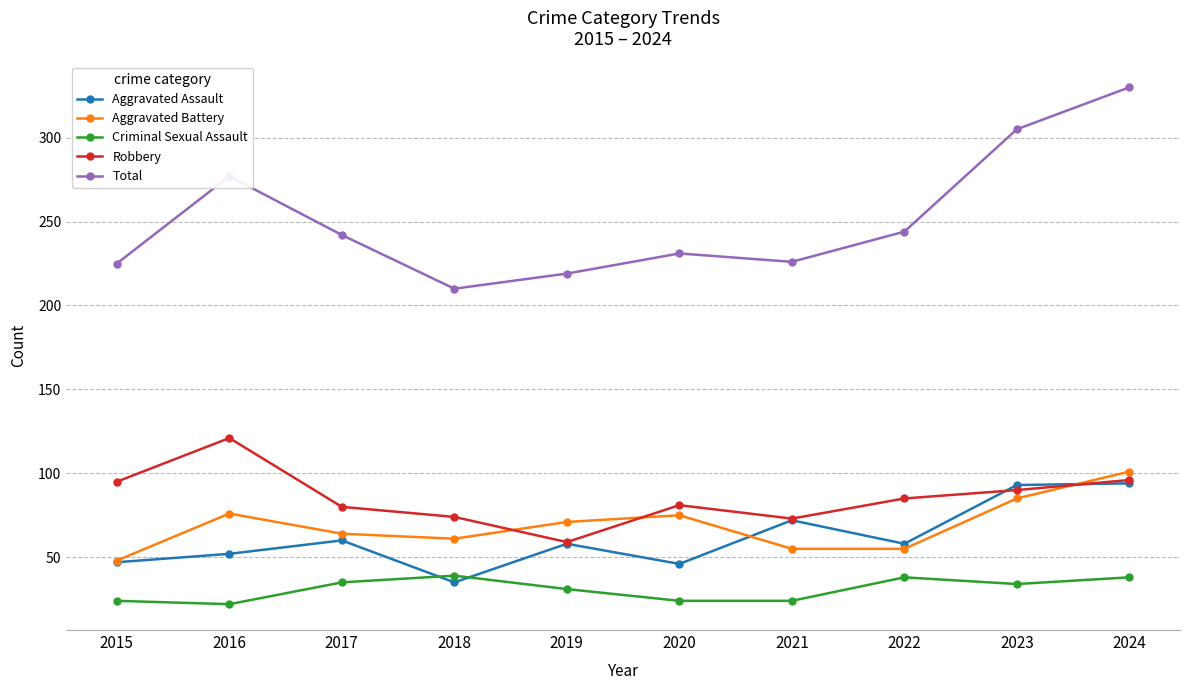

At which category is the sum across all series the highest?

2024